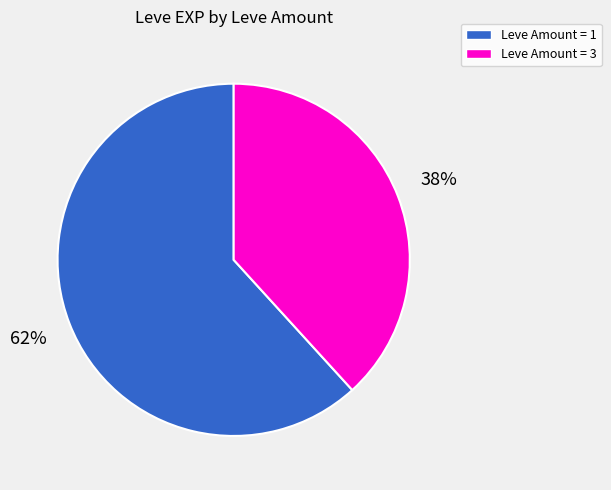

To the nearest percent, what is the difference between the largest and smallest slice percentages?

24%